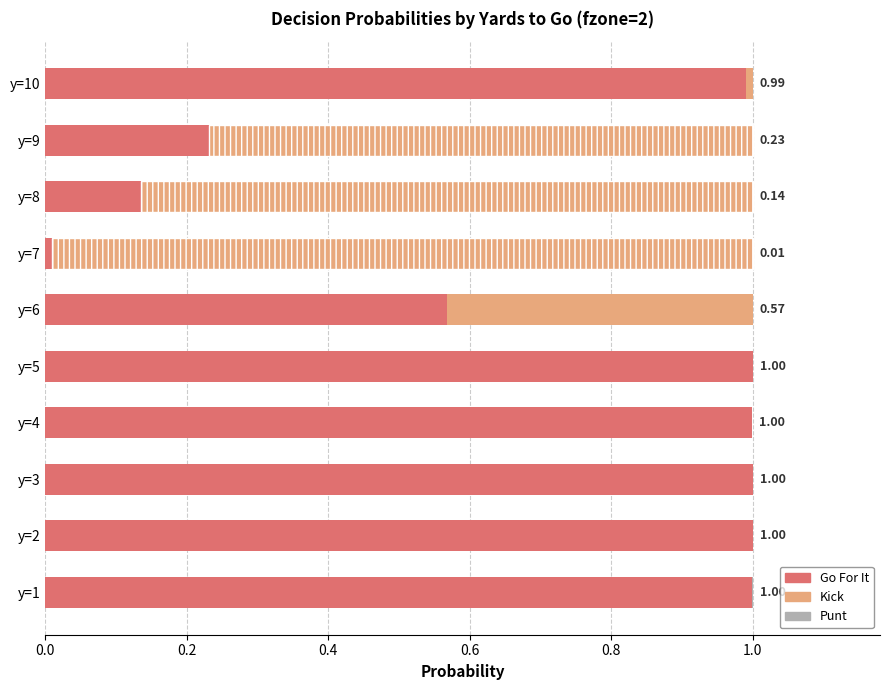

What is the total value across all series at y=6?

1.0